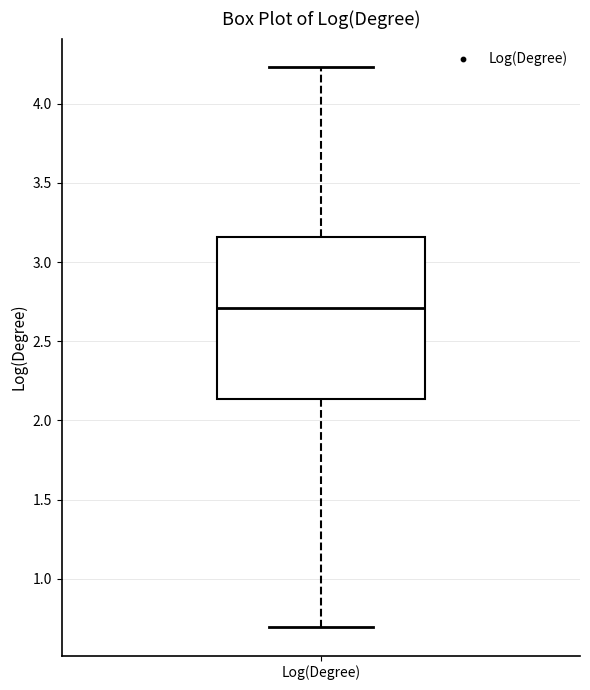

Where does the median line of the box for Log(Degree) sit on the y-axis? The values are not printed on the chart, so give them approximately, as read against the axis.

2.70